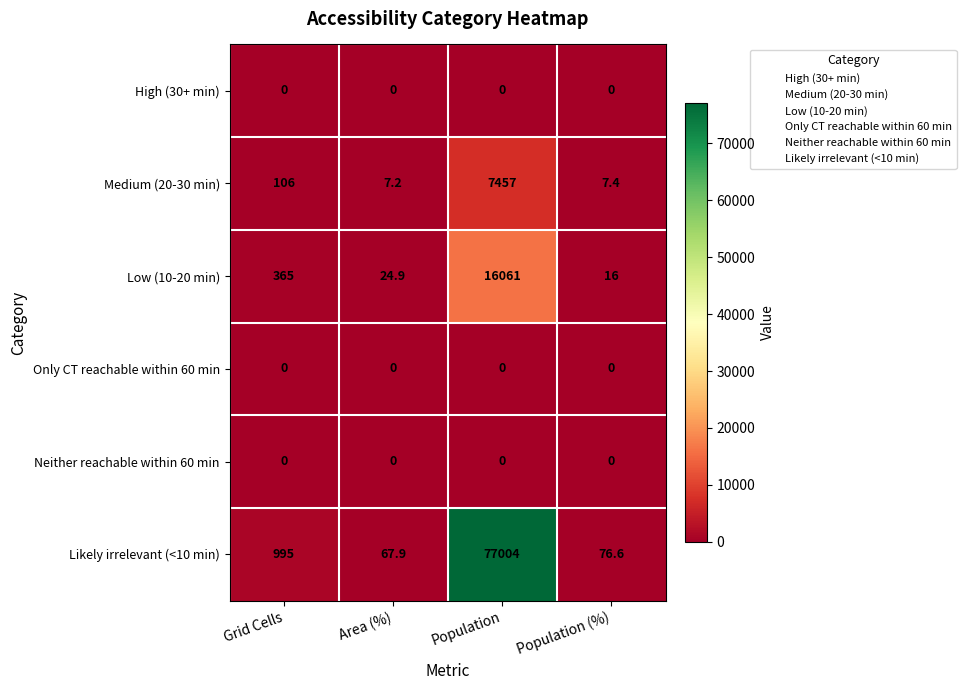

Is it true that Likely irrelevant (<10 min) equals 130188.1 at Population?

False